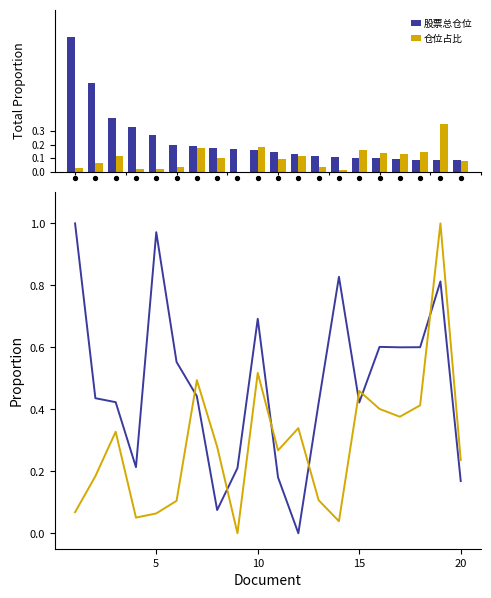

Which series has the widest spread of Y values?

股票总仓位